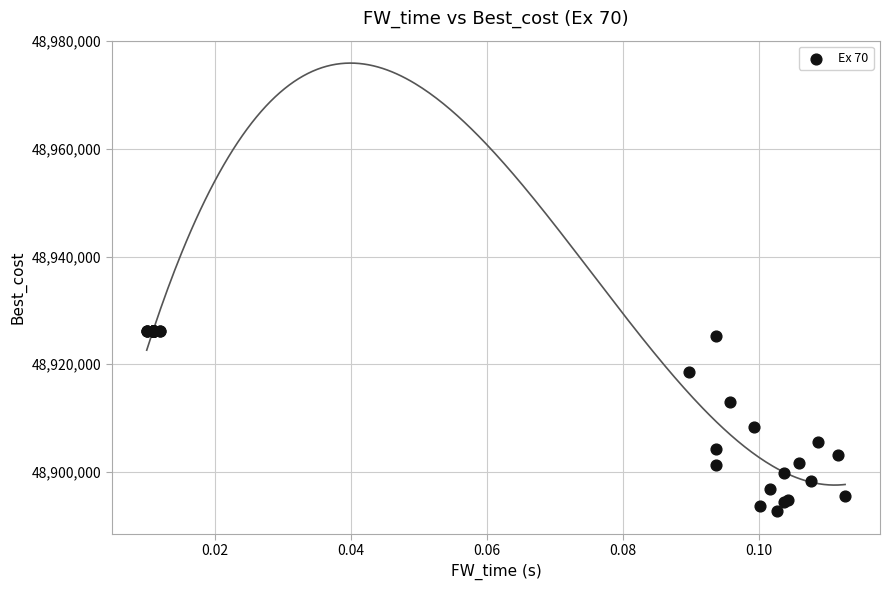

What Y value in the scatter plot is closest to 48909430?

48908380.6